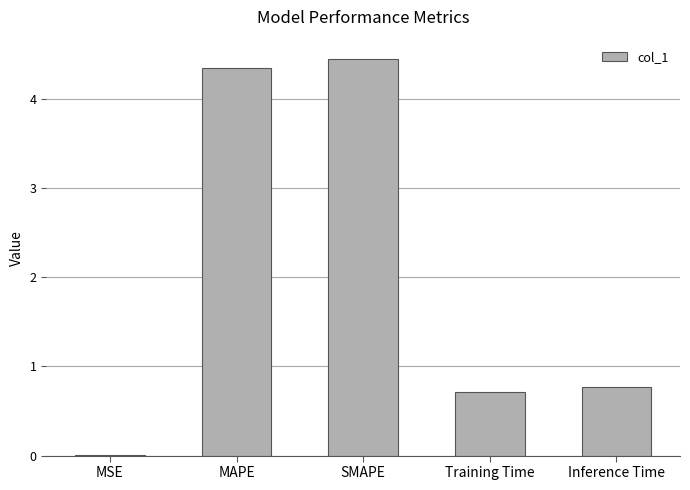

At which category does the chart reach its peak across all series?

SMAPE